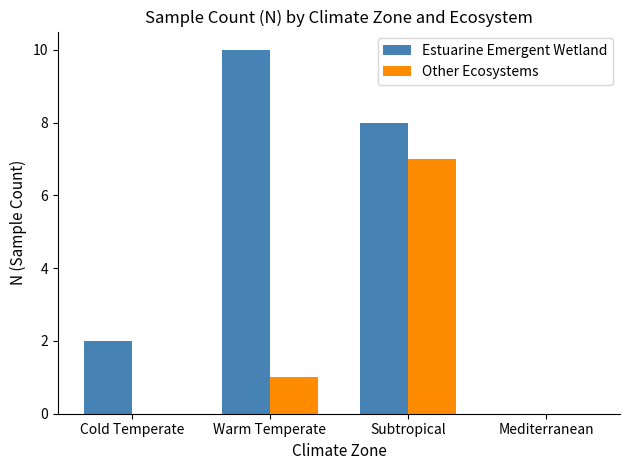

What is the average value of the Other Ecosystems series?

2